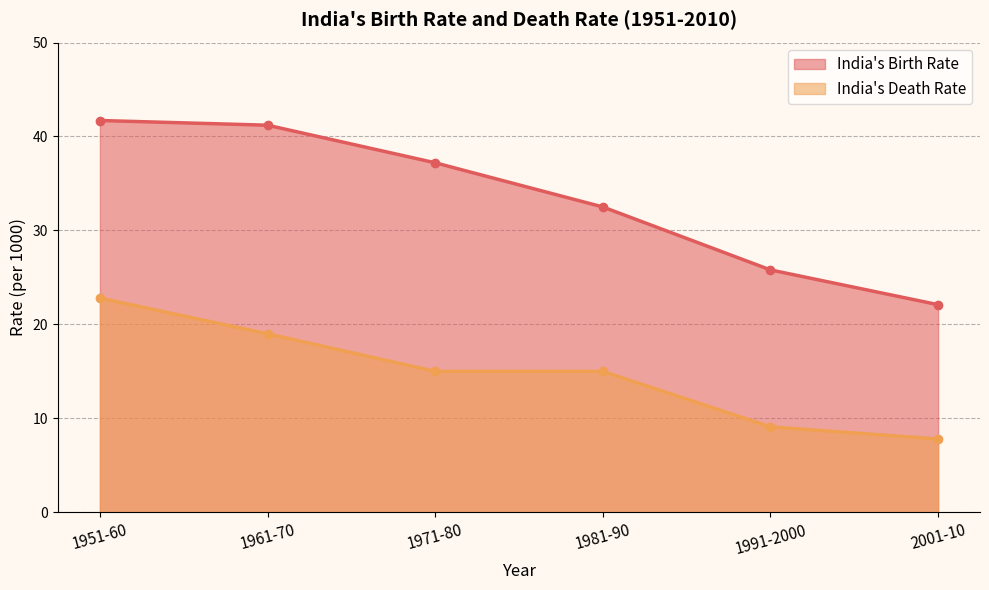

Rank the series by their maximum value, from lowest to highest.

India's Death Rate, India's Birth Rate